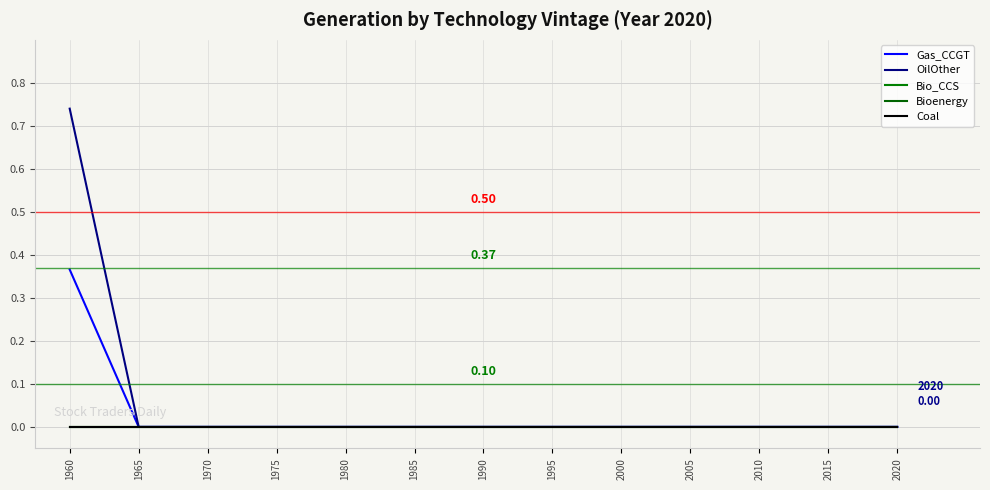

Does the chart display data point markers on the line(s)?

No